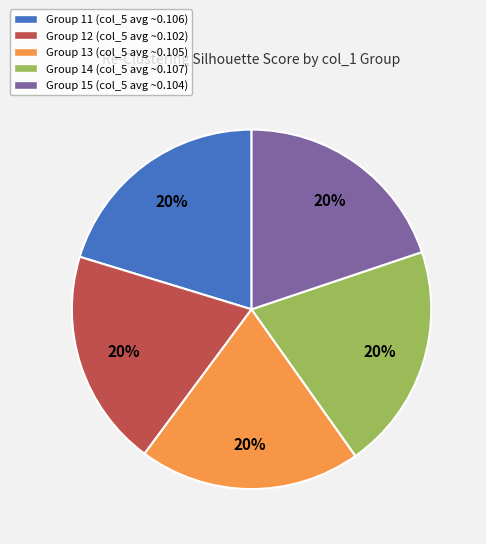

Is there any slice that represents more than half of the pie?

No